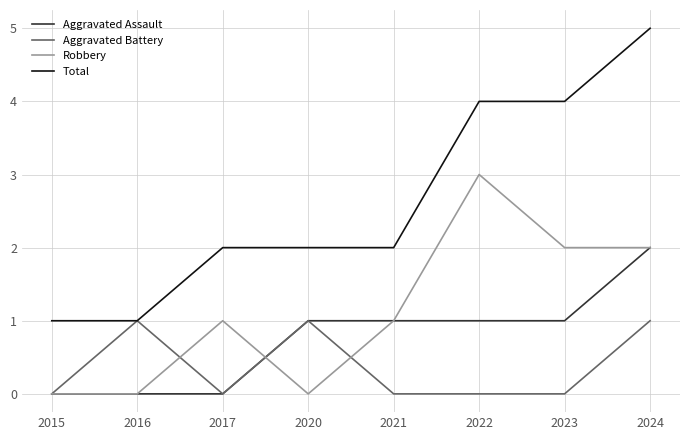

What are all the series names shown in the legend?

Aggravated Assault, Aggravated Battery, Robbery, Total